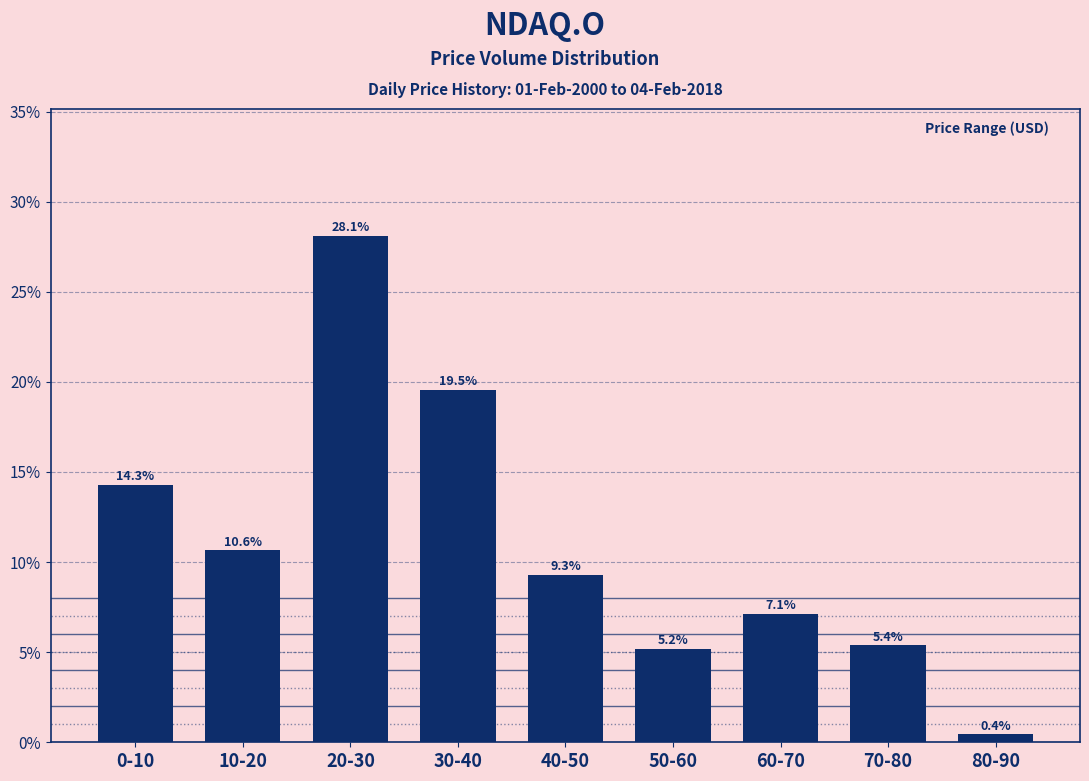

Reading left to right, transcribe all the data shown in this chart.

14.3	10.6	28.1	19.5	9.3	5.2	7.1	5.4	0.4